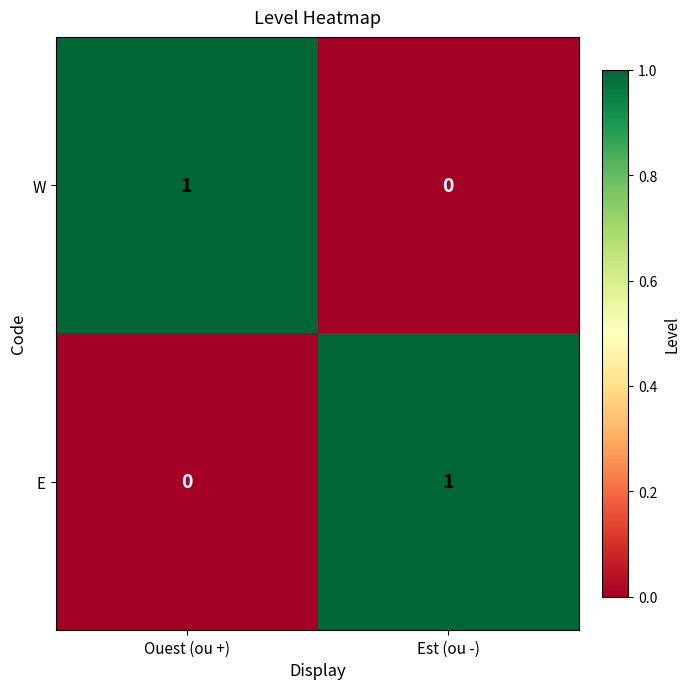

Is the value of W at Ouest (ou +) greater than the value of E at Ouest (ou +)?

Yes